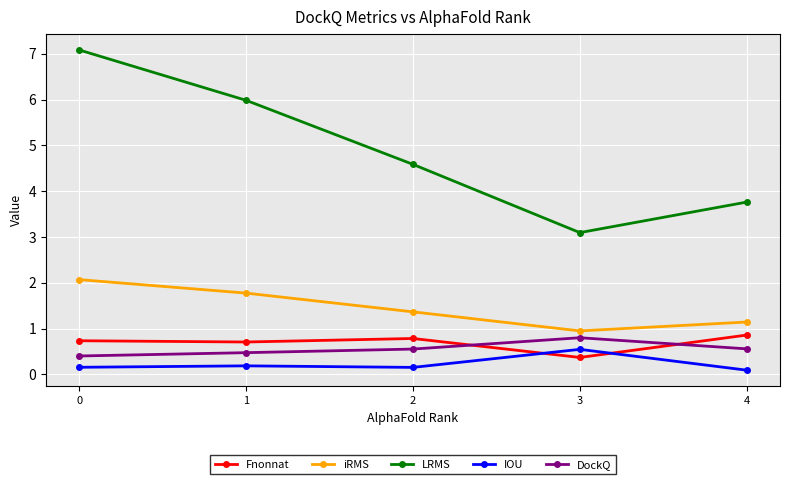

Reading left to right, what are all the values shown in this chart?

Fnonnat: 0=0.7	1=0.7	2=0.8	3=0.4	4=0.9
iRMS: 0=2.1	1=1.8	2=1.4	3=0.9	4=1.1
LRMS: 0=7.1	1=6.0	2=4.6	3=3.1	4=3.8
IOU: 0=0.2	1=0.2	2=0.2	3=0.5	4=0.1
DockQ: 0=0.4	1=0.5	2=0.6	3=0.8	4=0.6